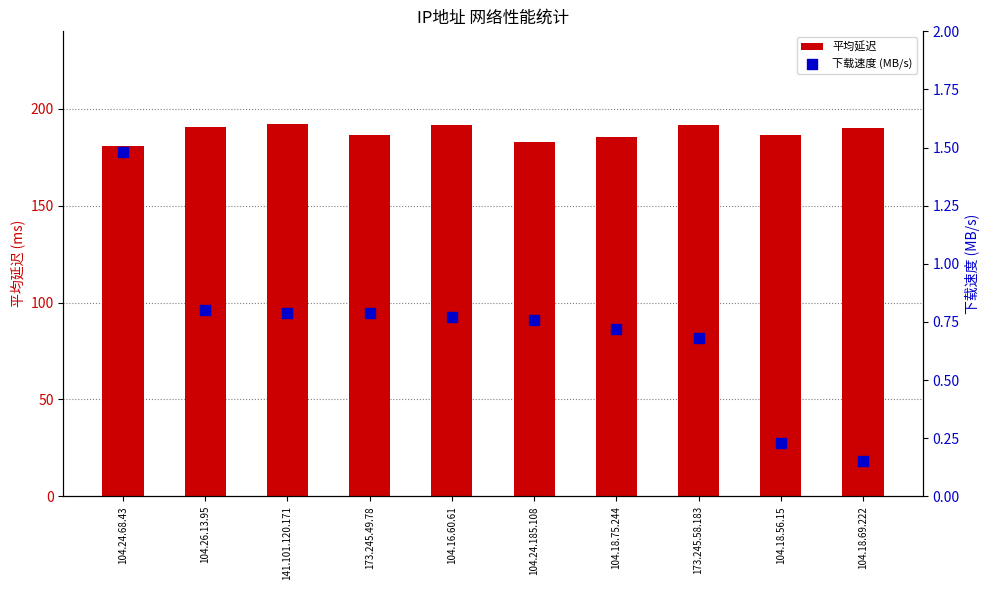

At how many categories does at least one series exceed 165?

10